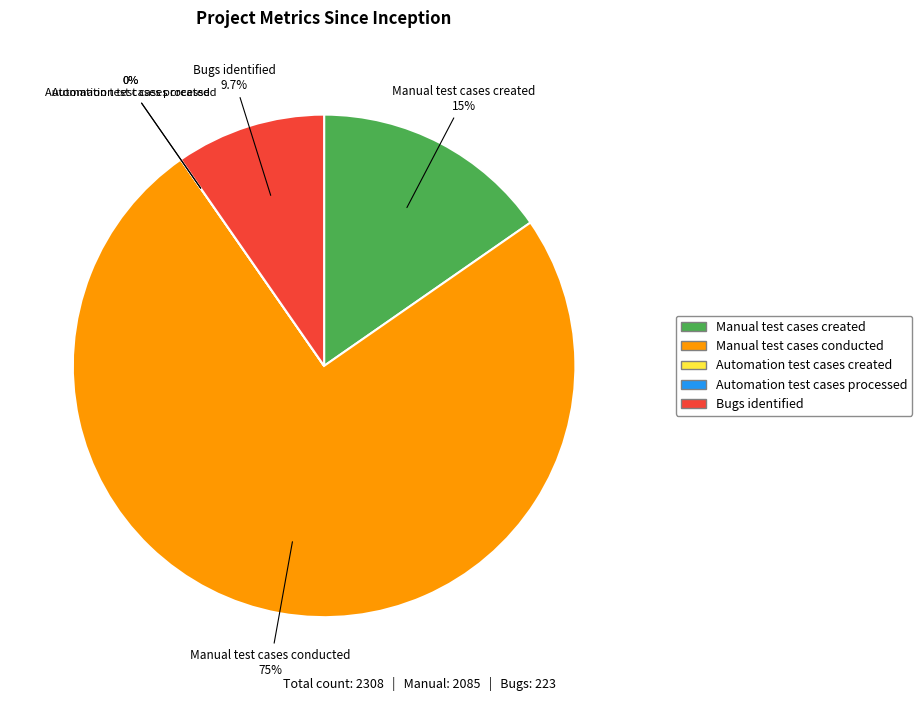

Between Automation test cases created and Manual test cases conducted, which is larger?

Manual test cases conducted